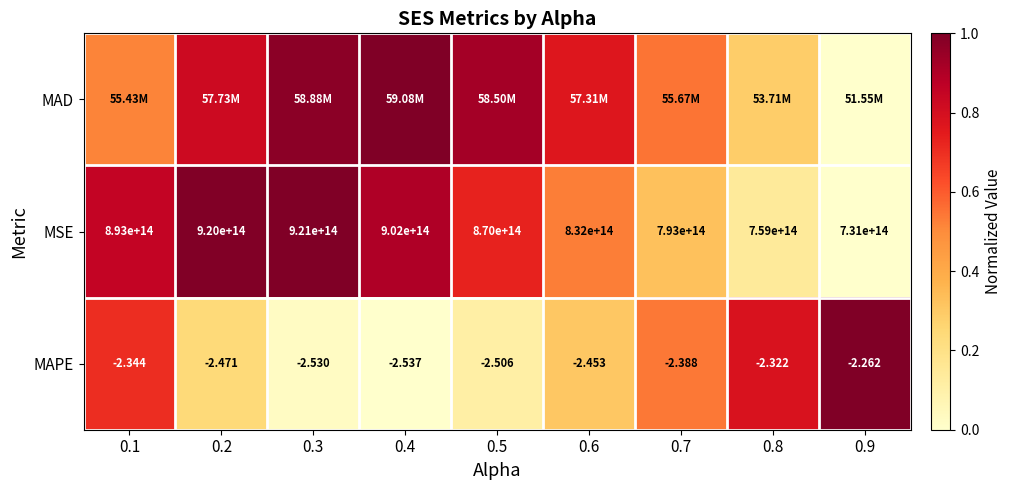

Is the value of MAD at 0.8 greater than the value of MAPE at 0.5?

Yes